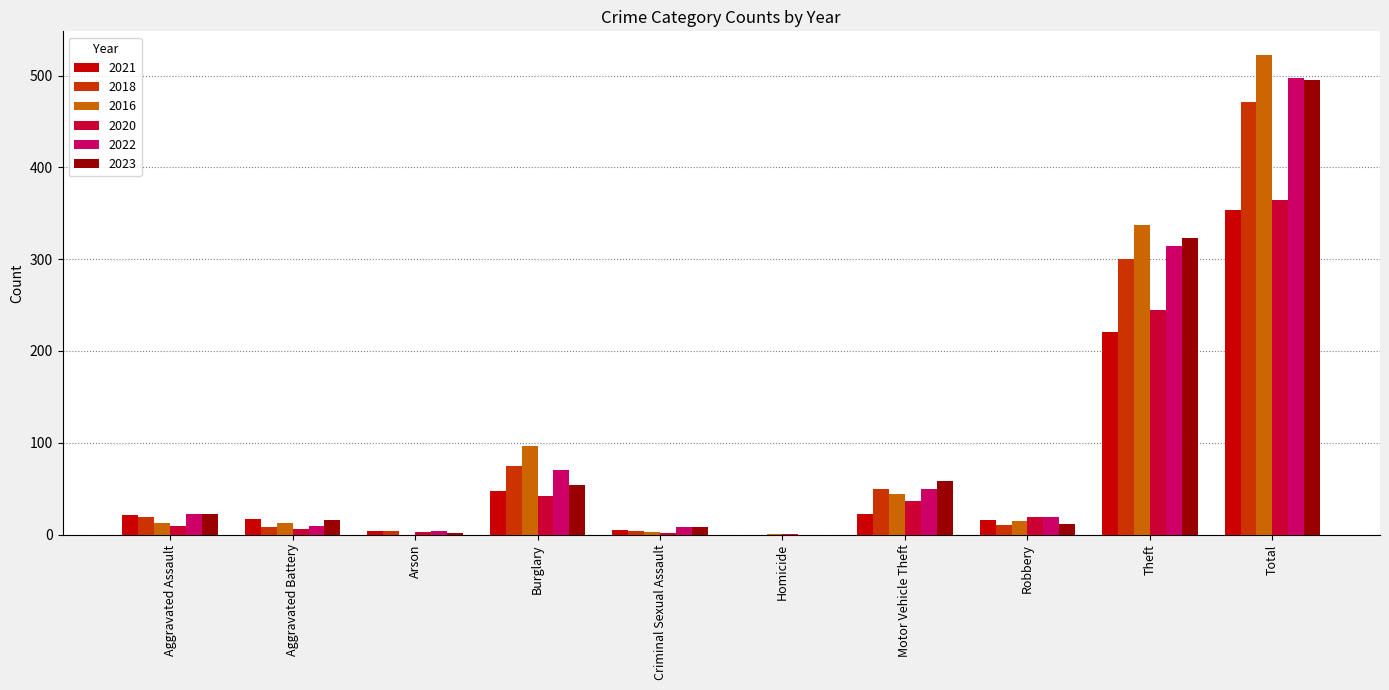

Is it true that 2016 equals 96 at Burglary?

True